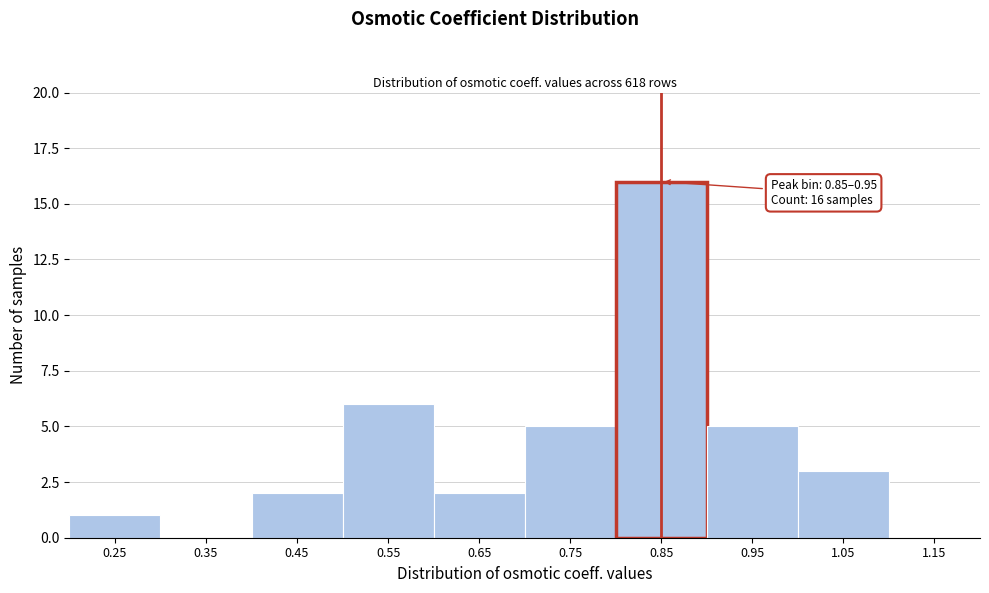

Reading left to right, list all the values displayed in this chart.

0.25=1	0.35=0	0.45=2	0.55=6	0.65=2	0.75=5	0.85=16	0.95=5	1.05=3	1.15=0